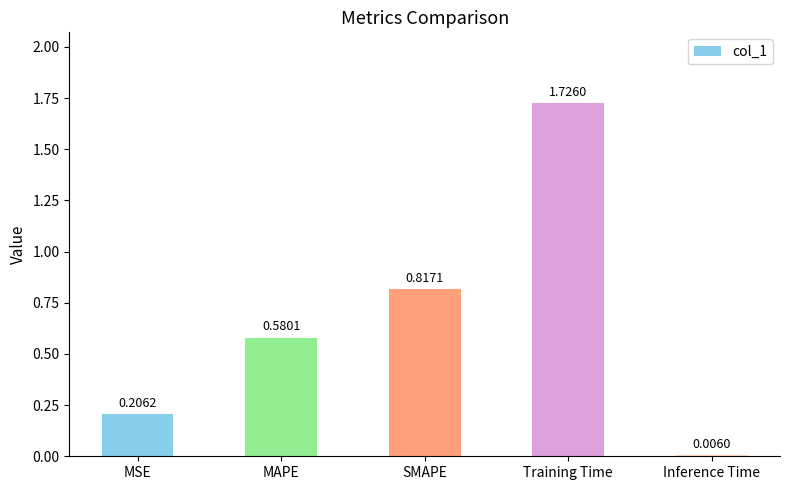

What is the change in value from MSE to SMAPE?

+0.6